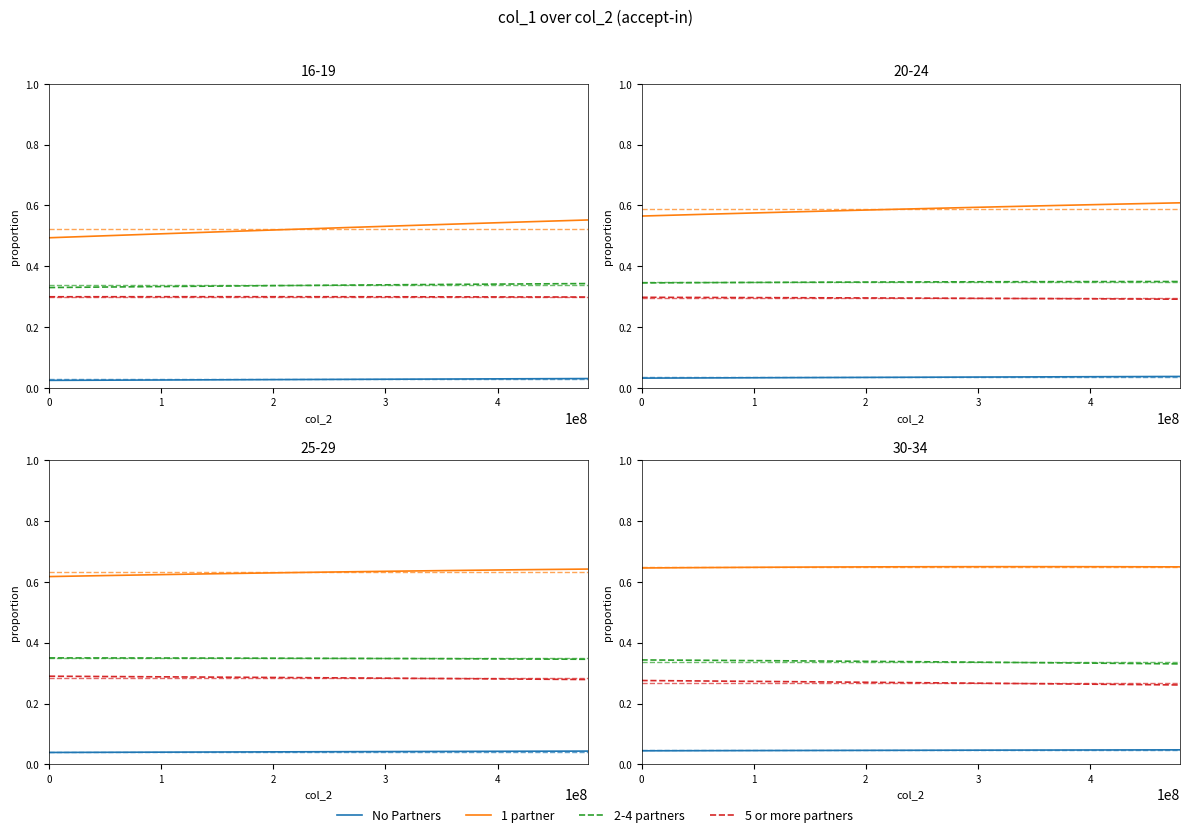

Count the 1 partner values in the range 0 to 1.

20